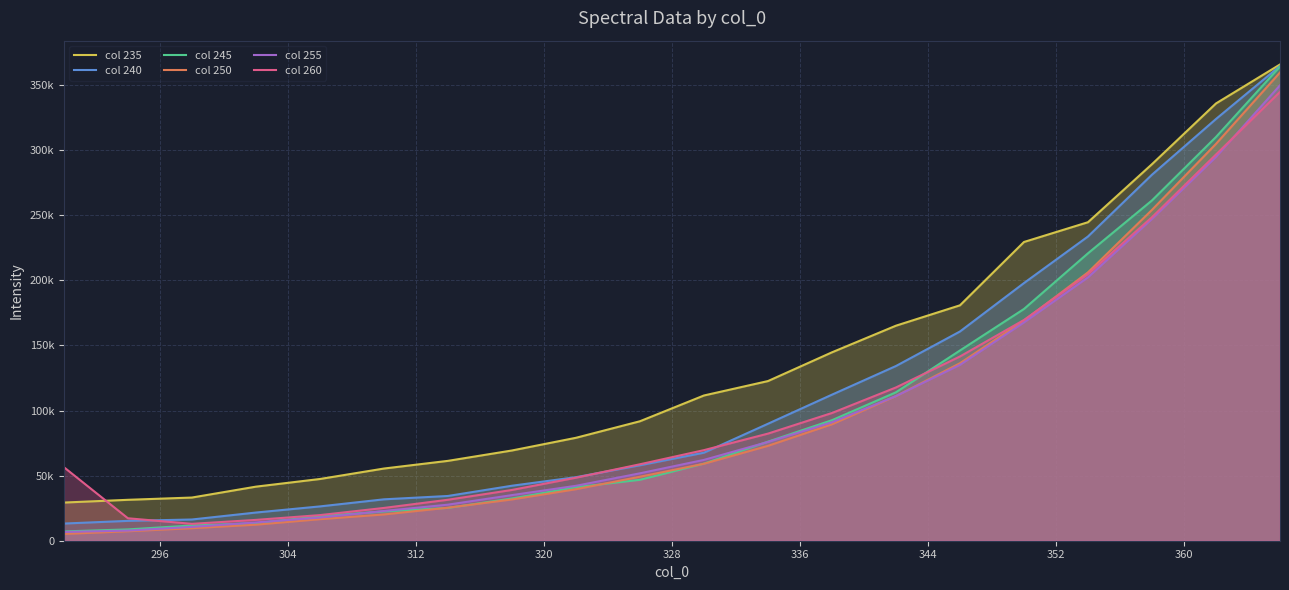

Is it true that col 245 equals 9152.7 at 344?

False